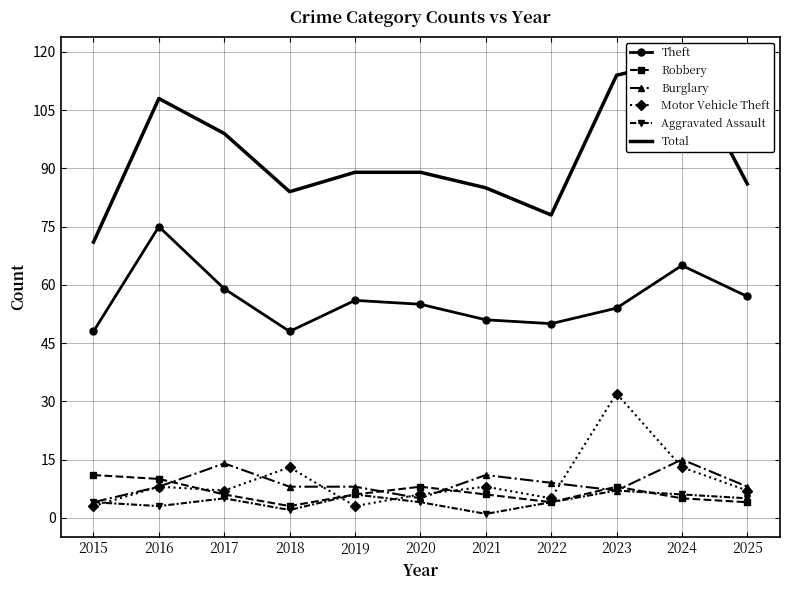

Reading left to right, list all the values displayed in this chart.

Theft: 48	75	59	48	56	55	51	50	54	65	57
Robbery: 11	10	6	3	6	8	6	4	8	5	4
Burglary: 4	8	14	8	8	5	11	9	7	15	8
Motor Vehicle Theft: 3	8	7	13	3	6	8	5	32	13	7
Aggravated Assault: 4	3	5	2	6	4	1	4	7	6	5
Total: 71	108	99	84	89	89	85	78	114	118	86